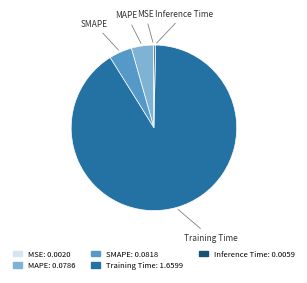

True or false: Inference Time accounts for 0% of the total.

True